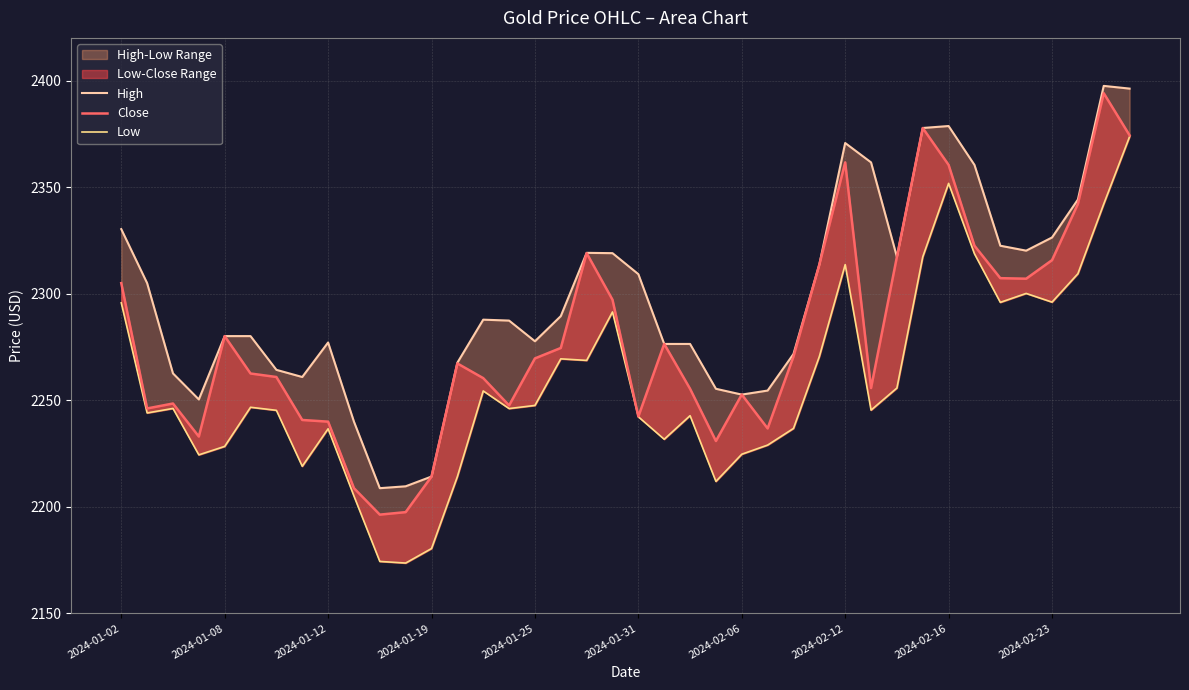

Rank the series by their average value, from highest to lowest.

High, Close, Low